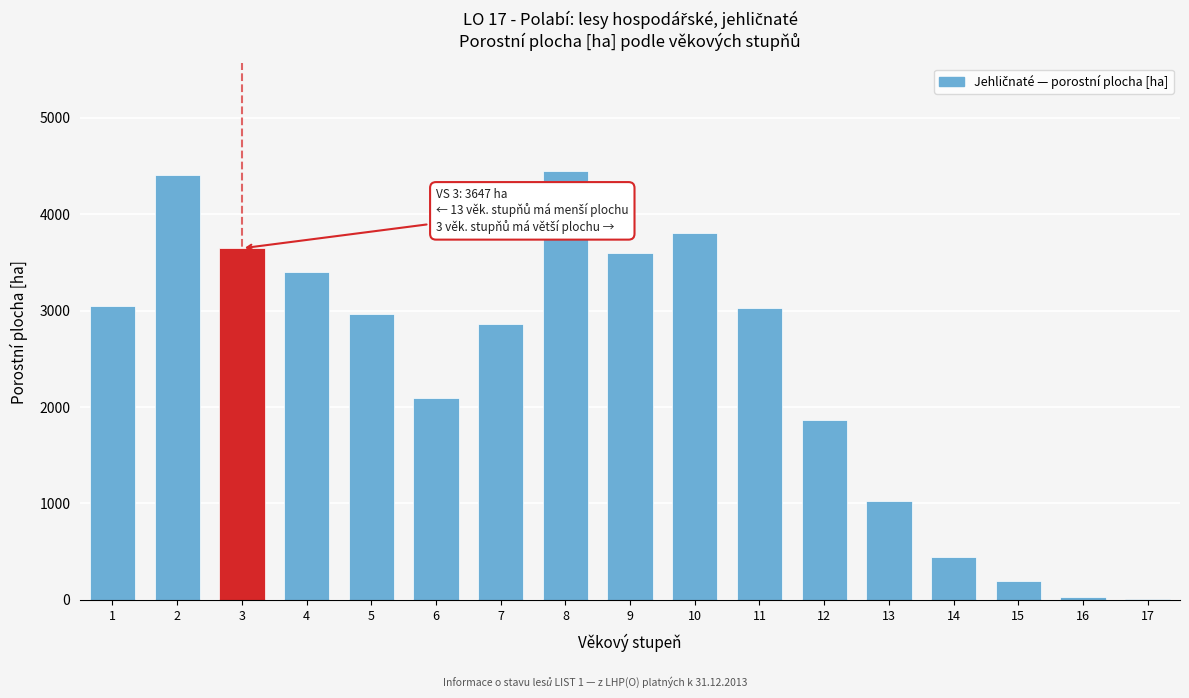

Approximately how many times larger is the value at 10 compared to 7?

1.3